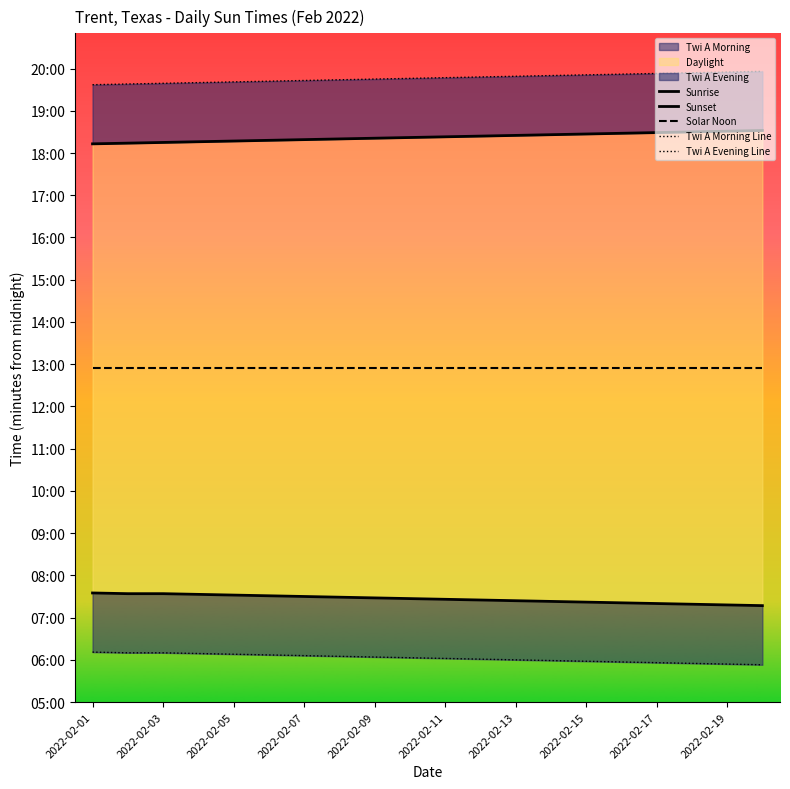

What is the label of the 8th point from the left?

2022-02-15